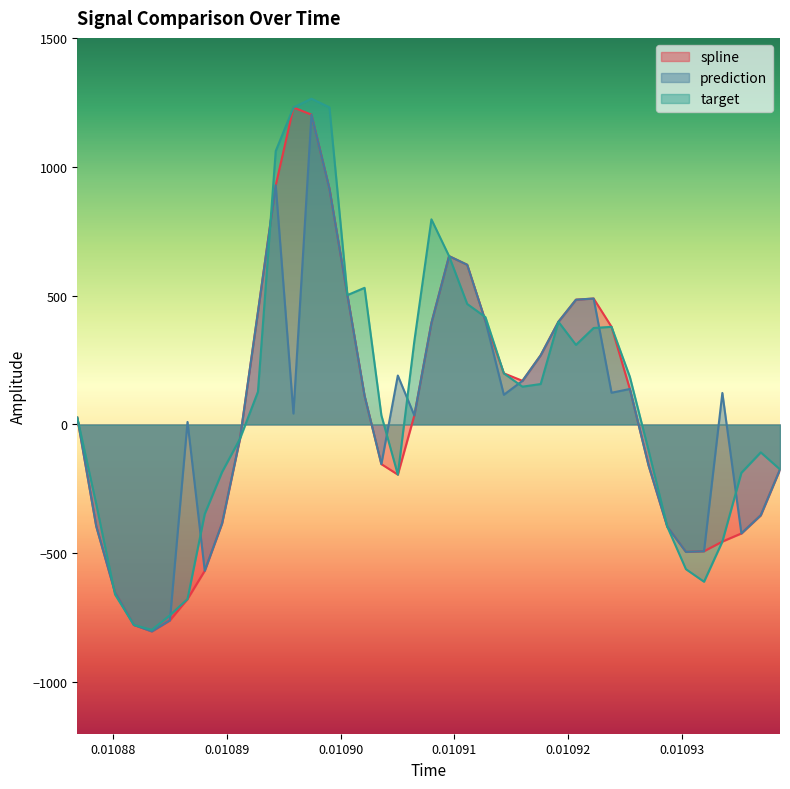

What is the minimum value shown in the chart?

-803.0